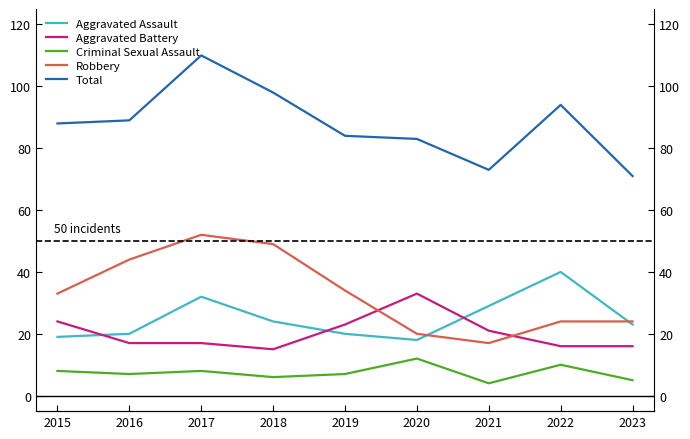

Reading left to right, list all the values displayed in this chart.

Aggravated Assault: 19	20	32	24	20	18	29	40	23
Aggravated Battery: 24	17	17	15	23	33	21	16	16
Criminal Sexual Assault: 8	7	8	6	7	12	4	10	5
Robbery: 33	44	52	49	34	20	17	24	24
Total: 88	89	110	98	84	83	73	94	71